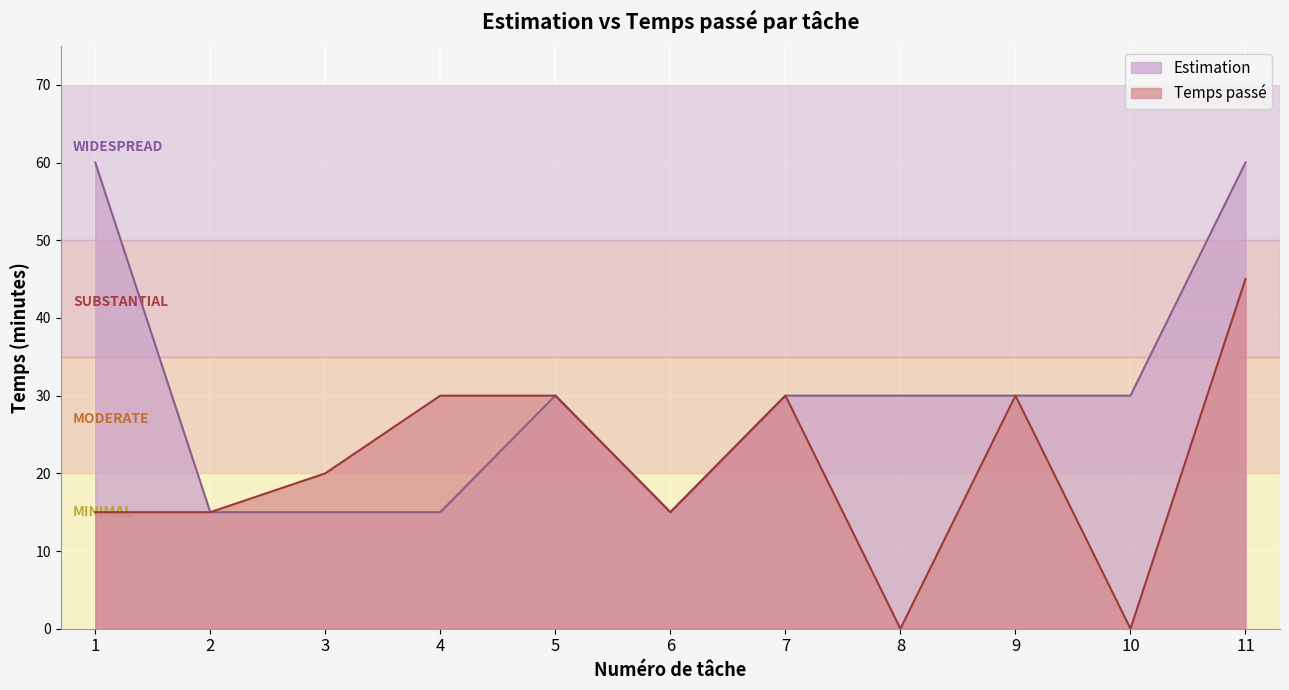

How many data points does each series have?

11